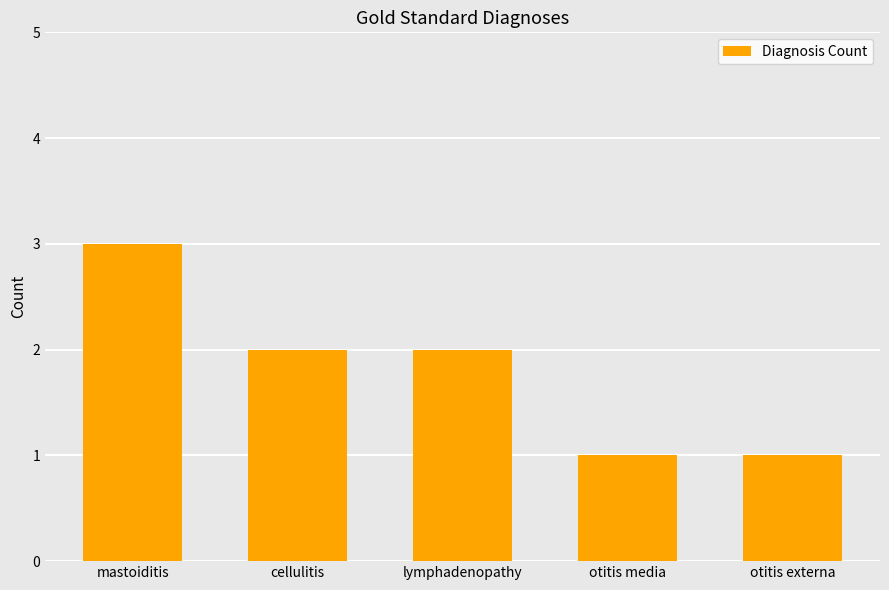

What is the label of the 1st bar from the left?

mastoiditis